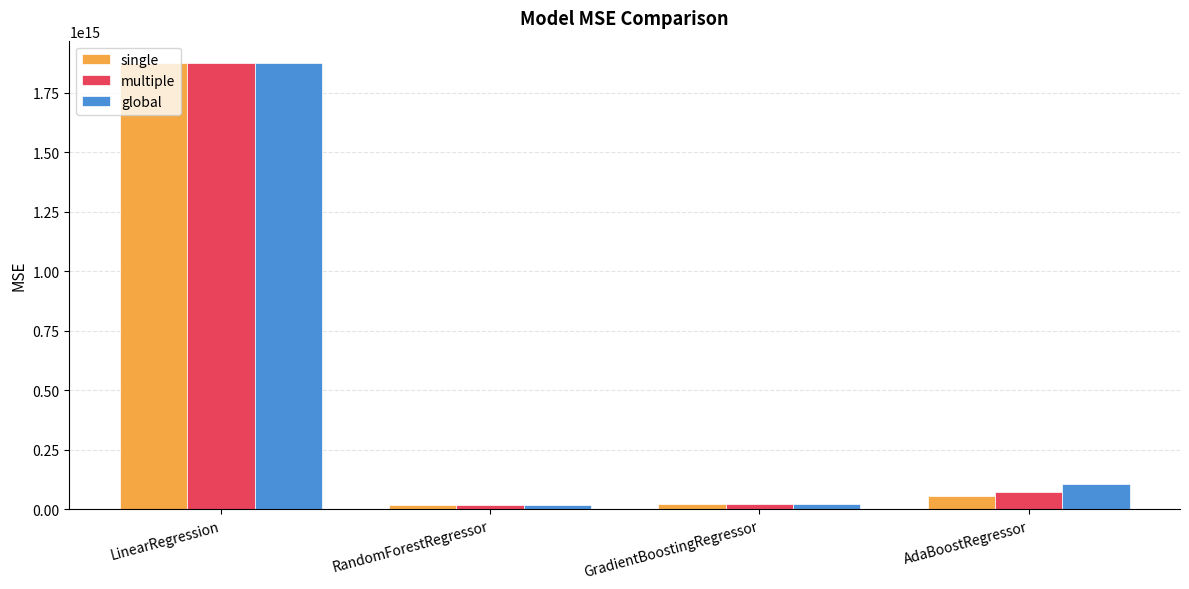

At which label is multiple closest to 946695466077042?

AdaBoostRegressor